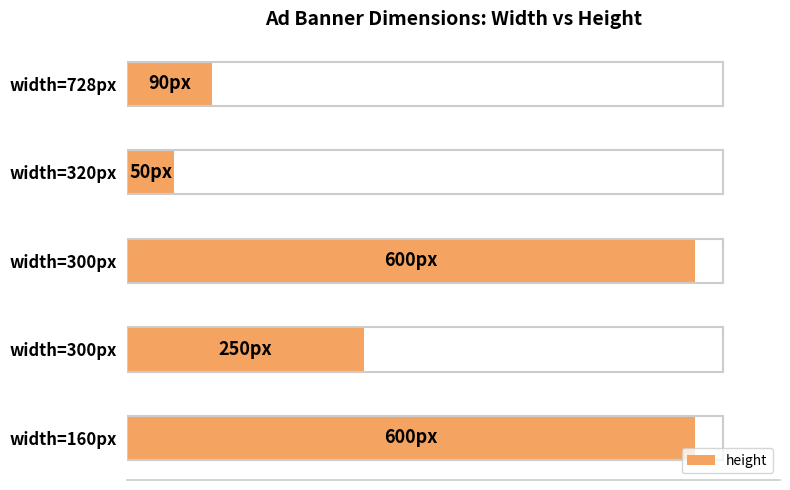

What is the maximum value shown in the chart?

600